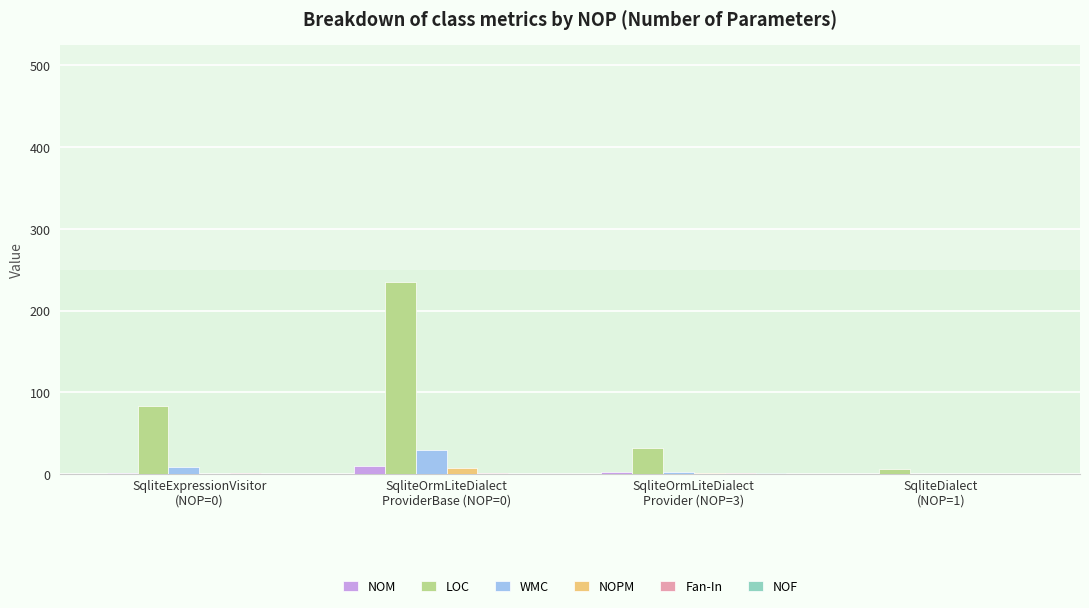

At which category is the sum across all series the highest?

SqliteOrmLiteDialect
ProviderBase (NOP=0)